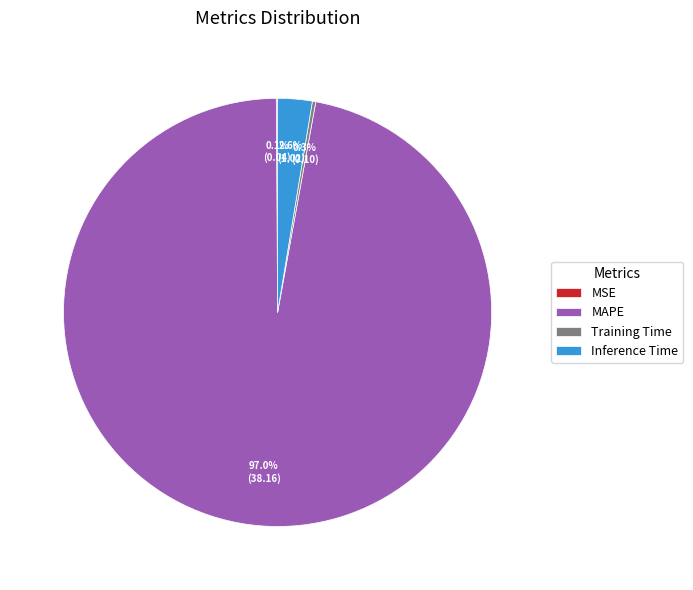

Which slice is the largest?

MAPE